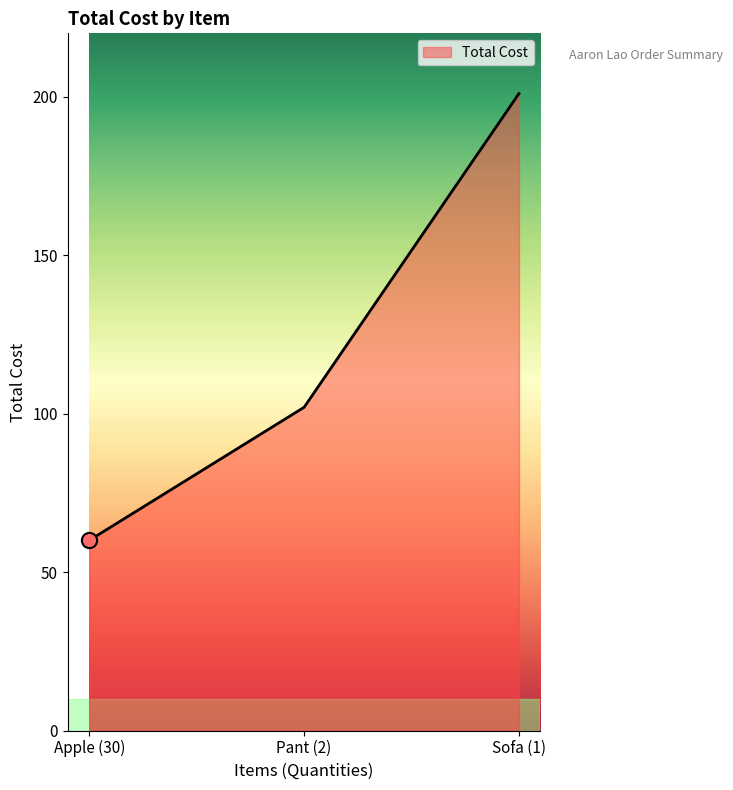

What is the change in value from Apple (30) to Sofa (1)?

+141